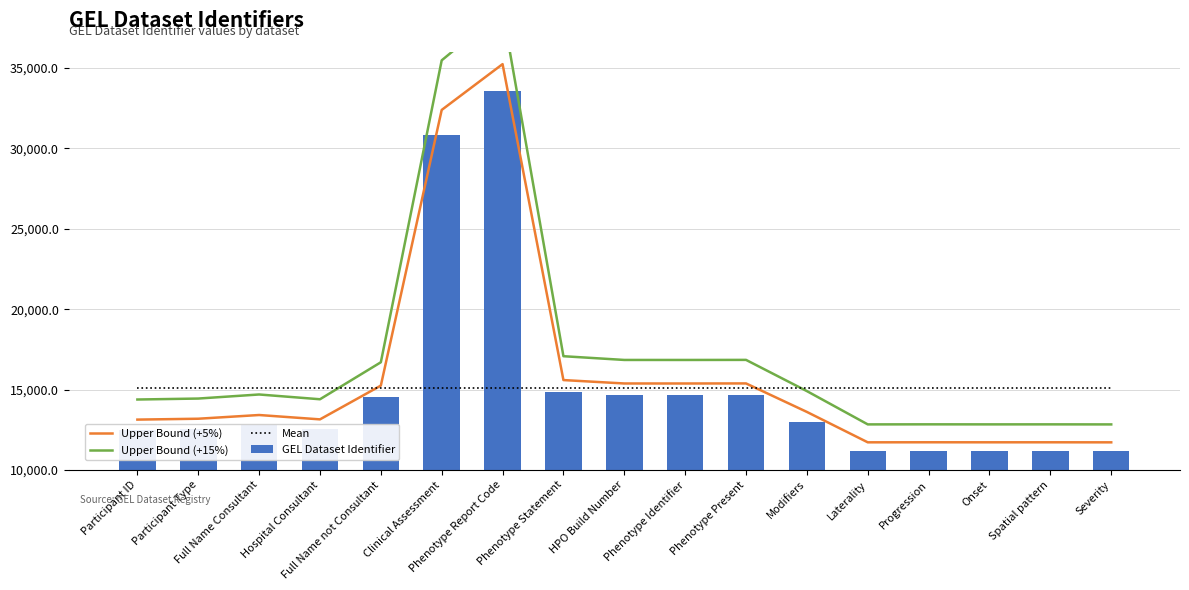

Rank the series at Phenotype Present from highest to lowest value.

Upper Bound (+15%), Upper Bound (+5%), Mean, GEL Dataset Identifier